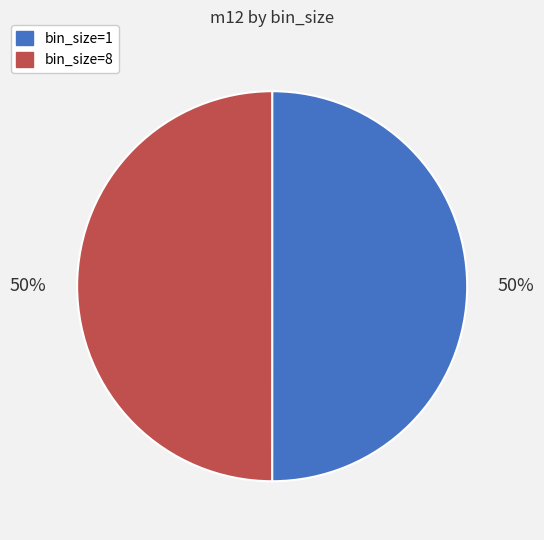

To the nearest percent, what portion does bin_size=1 represent?

50%